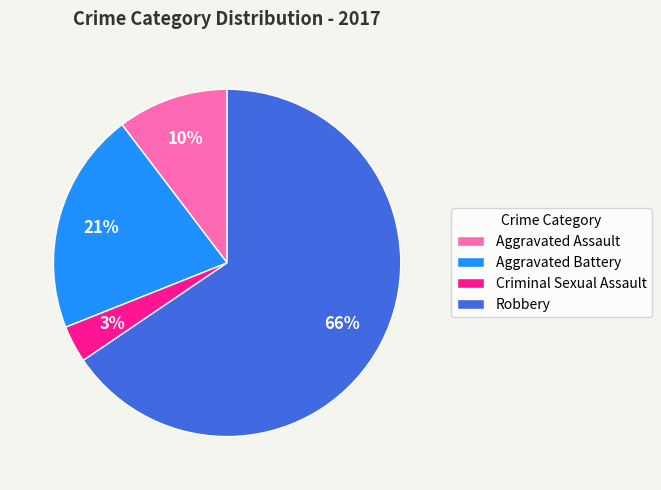

Is there any slice that represents more than half of the pie?

Yes